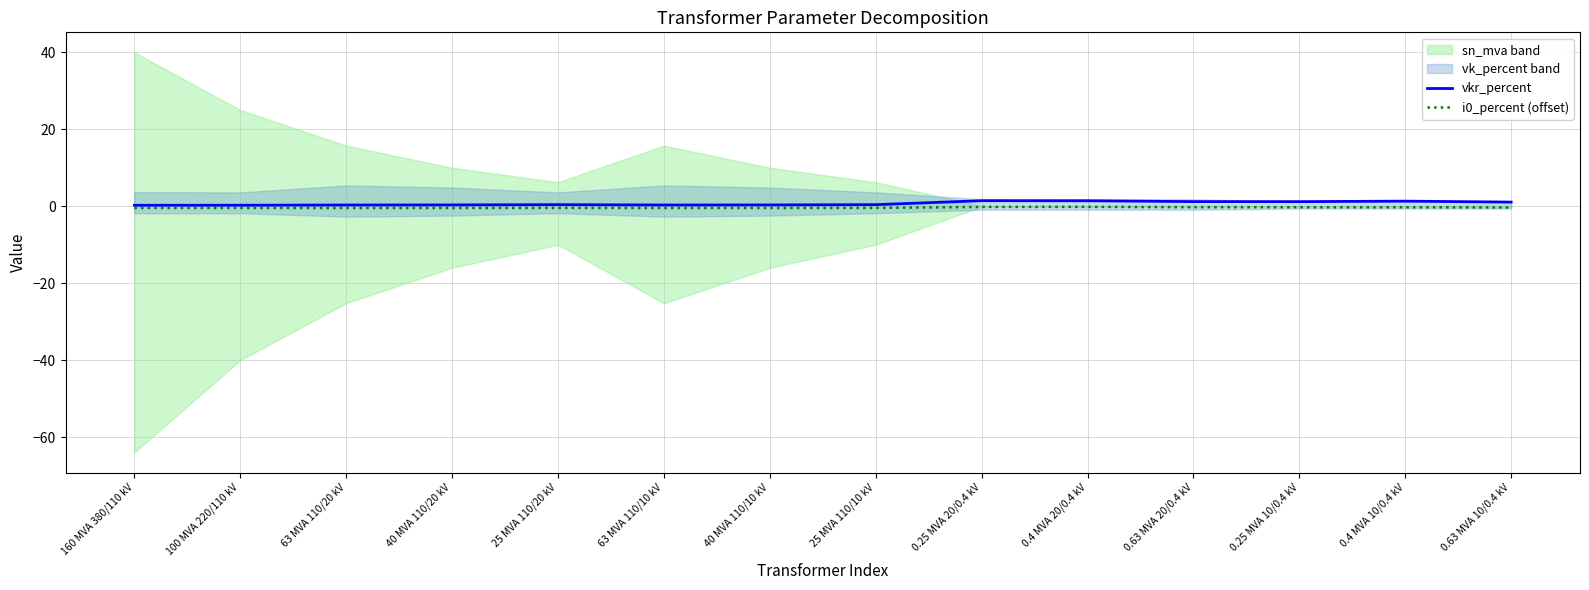

What is the total value across all series at 40 MVA 110/10 kV?

-0.1